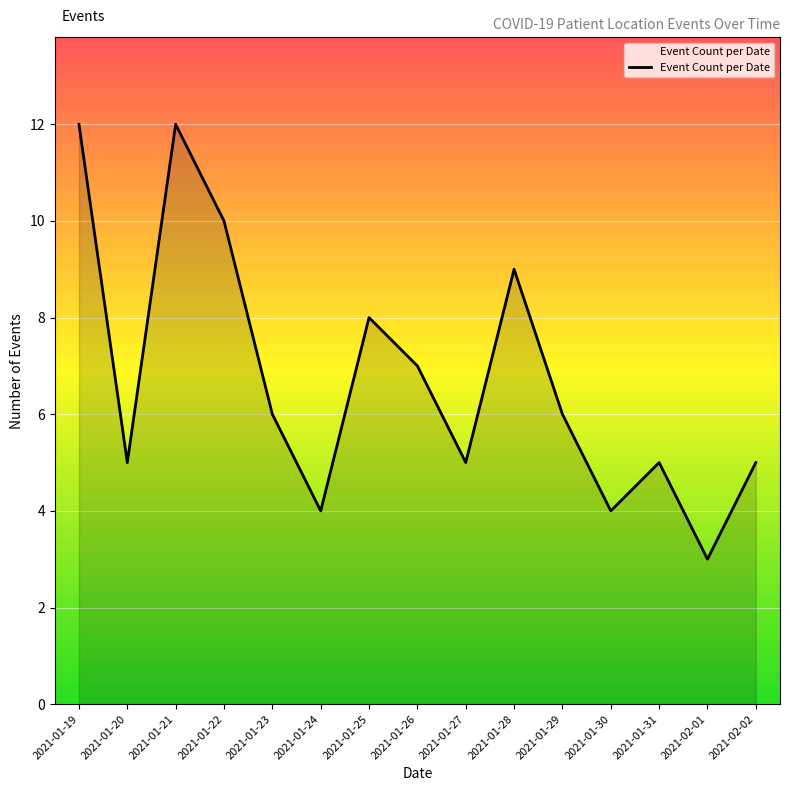

At which category does the data reach its first local valley?

2021-01-20